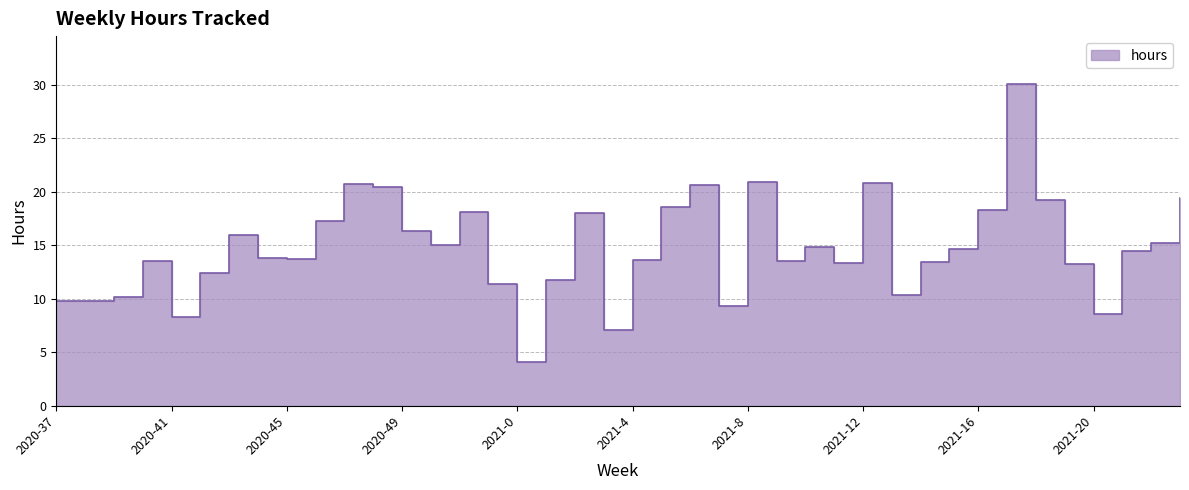

What is the change in value from 2021-11 to 2021-18?

+5.9